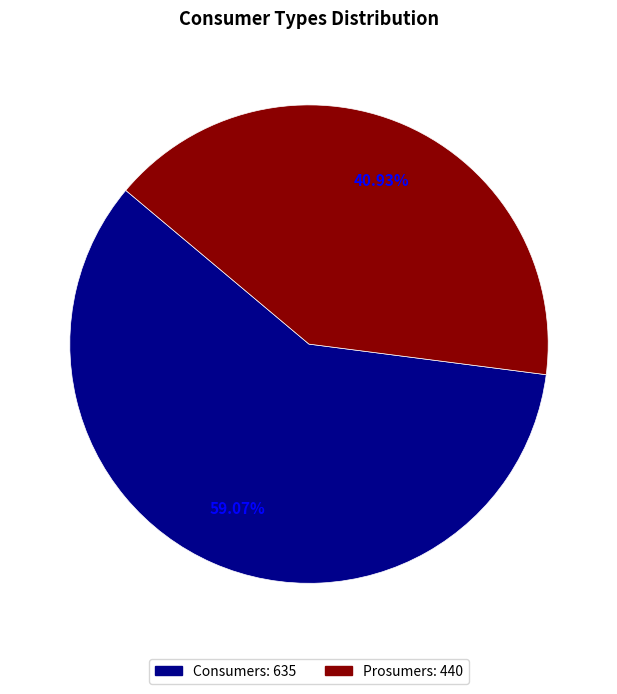

How many slices are in this pie chart?

2